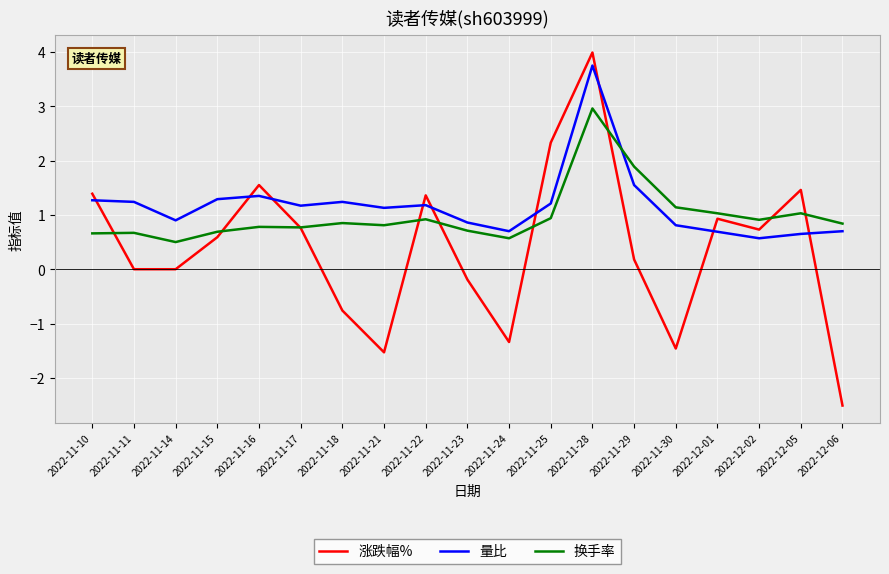

What position from the left is 2022-11-16?

5